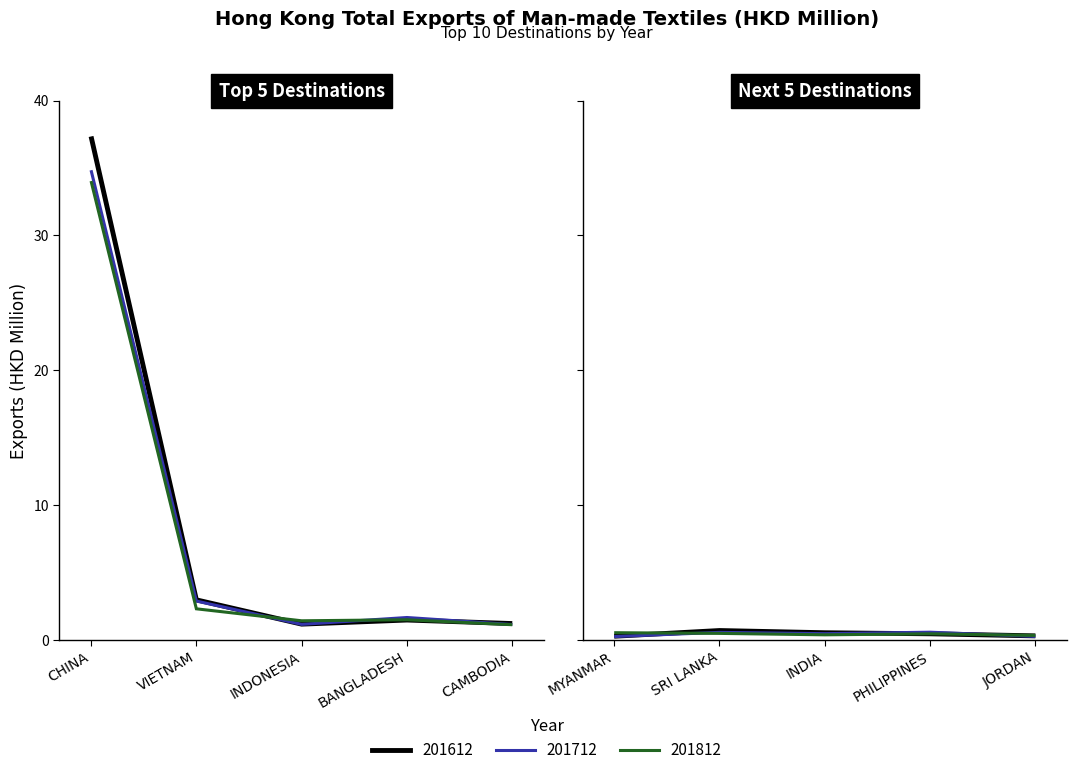

Rank the series by their maximum value, from lowest to highest.

201812, 201712, 201612